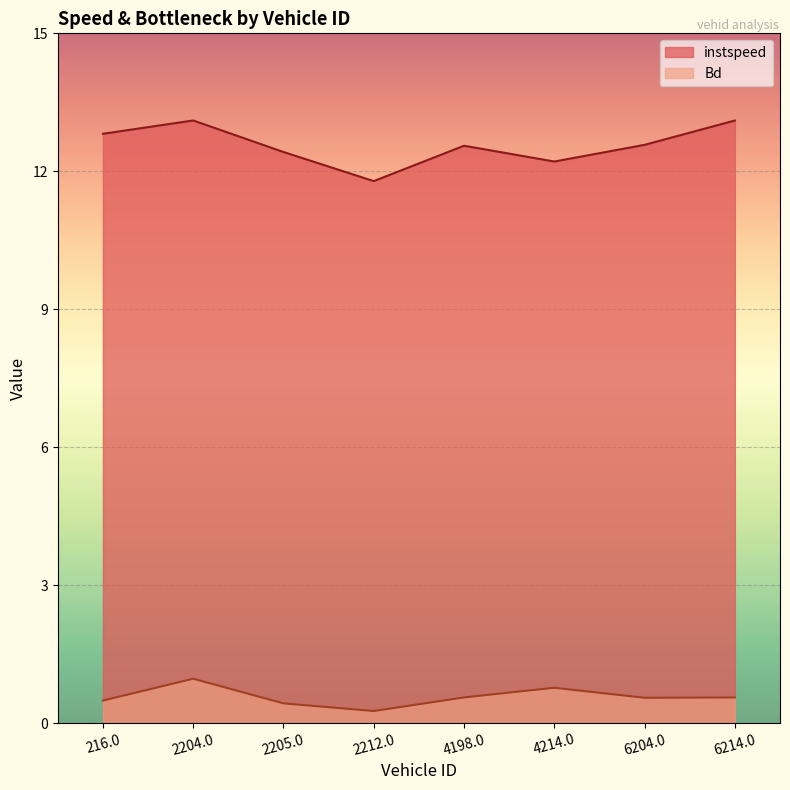

Which series has the largest total across all categories?

instspeed